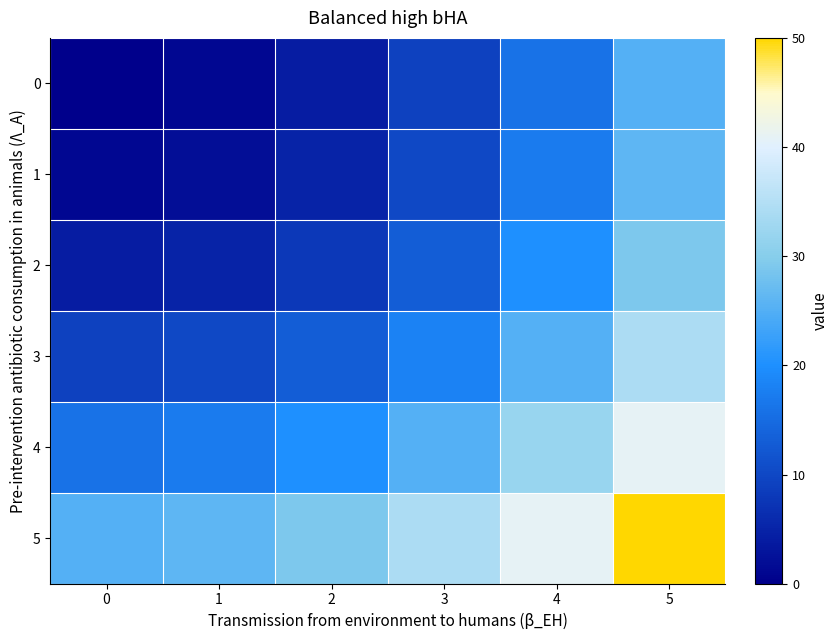

Reading left to right, list all the values displayed in this chart.

5: 0=25	1=26	2=29	3=34	4=41	5=50
4: 0=16	1=17	2=20	3=25	4=32	5=41
3: 0=9	1=10	2=13	3=18	4=25	5=34
2: 0=4	1=5	2=8	3=13	4=20	5=29
1: 0=1	1=2	2=5	3=10	4=17	5=26
0: 0=0	1=1	2=4	3=9	4=16	5=25